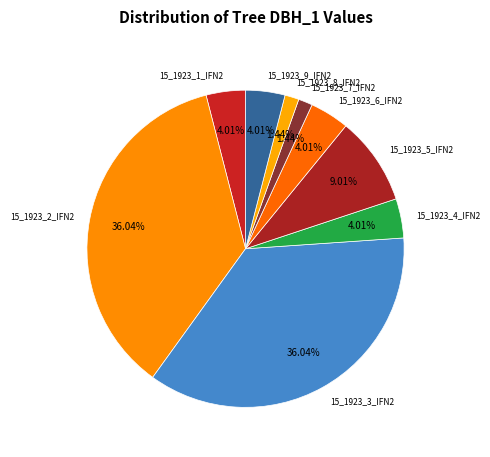

Is there a majority slice in this chart?

No